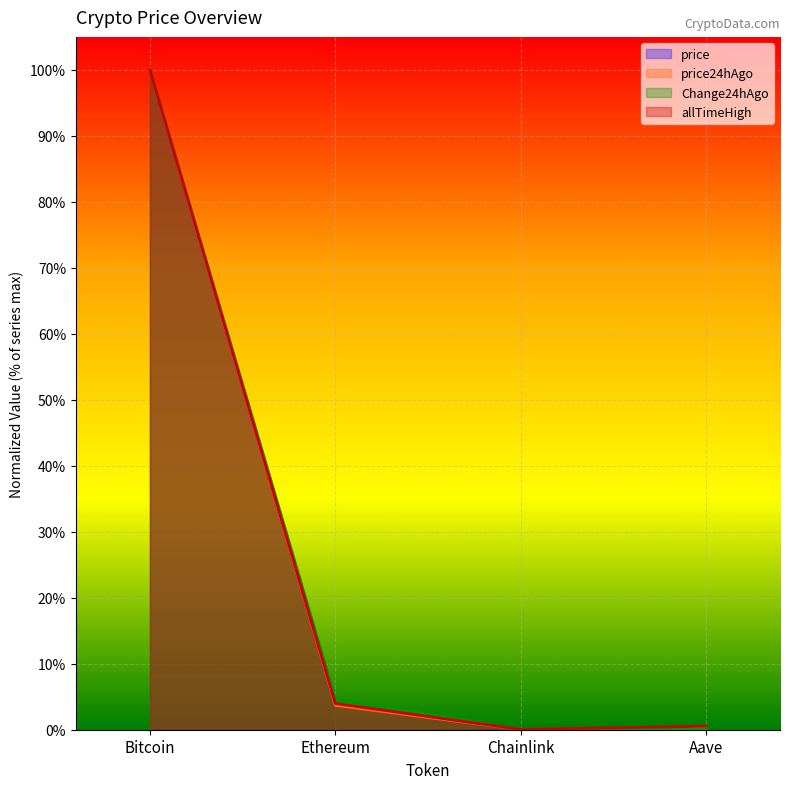

Reading left to right, transcribe all the data shown in this chart.

price: 1.0	0.0	0.0	0.0
price24hAgo: 1.0	0.0	0.0	0.0
Change24hAgo: 1.0	0.0	0.0	0.0
allTimeHigh: 1.0	0.0	0.0	0.0